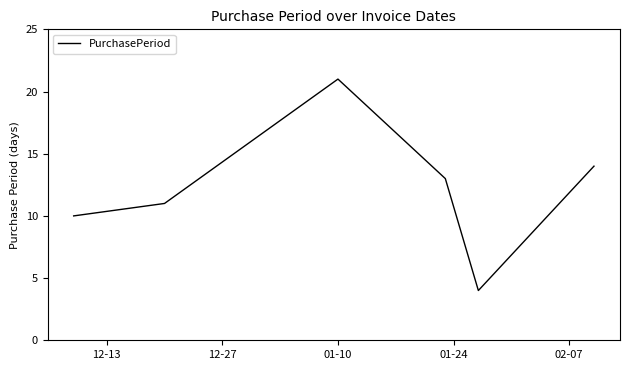

True or false: there are more than 0 points higher than both neighbors.

True